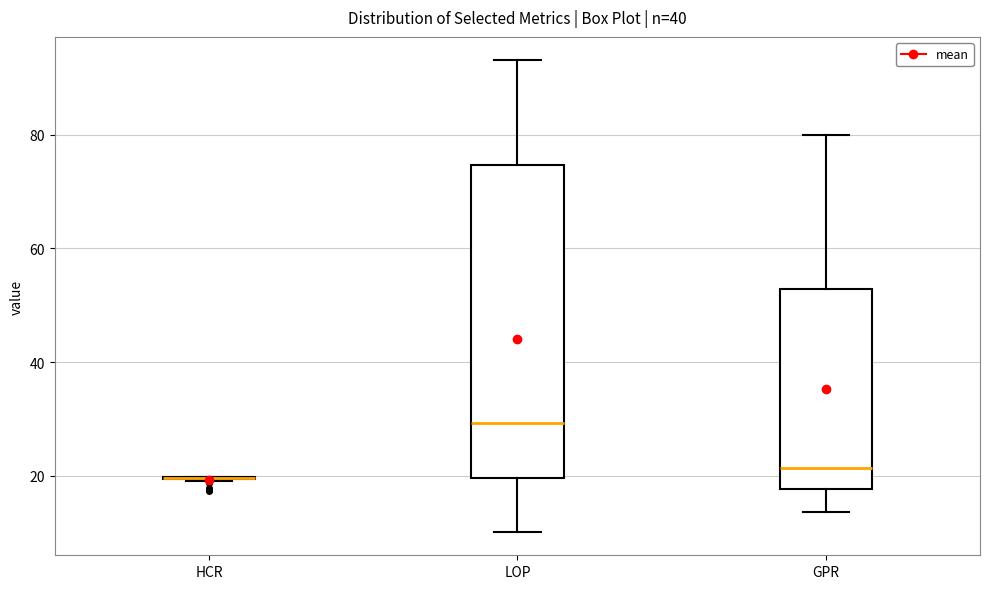

Reading left to right, read every box against the y-axis: the position of its median line, the range the box covers, and the ends of its whiskers. The values are not printed on the chart, so give them approximately, as read against the axis.

HCR: box collapsed to a line at 20, whiskers 20 to 20
LOP: median 30, box 20 to 74, whiskers 10 to 94
GPR: median 22, box 18 to 52, whiskers 14 to 80